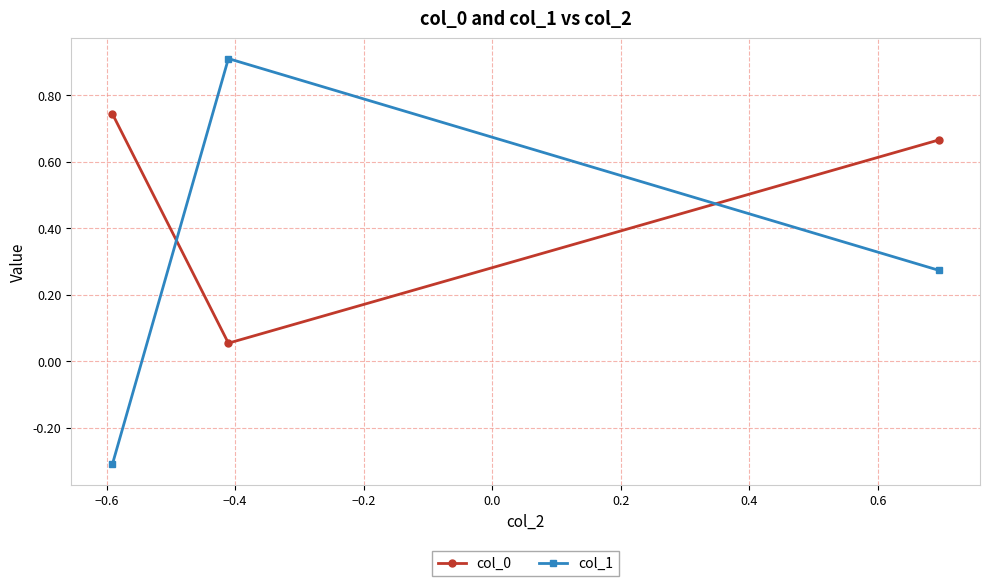

What is the greatest value displayed?

0.9